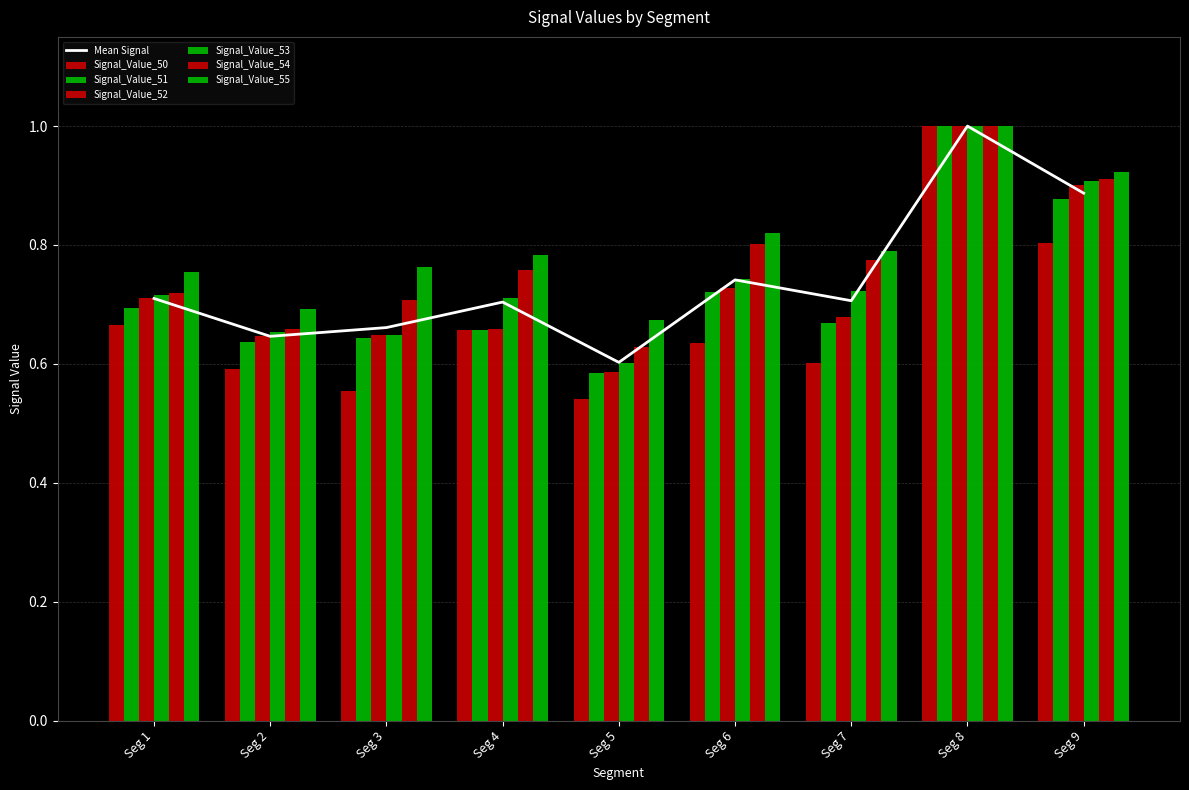

Are the bars grouped side by side (vs. stacked)?

Yes